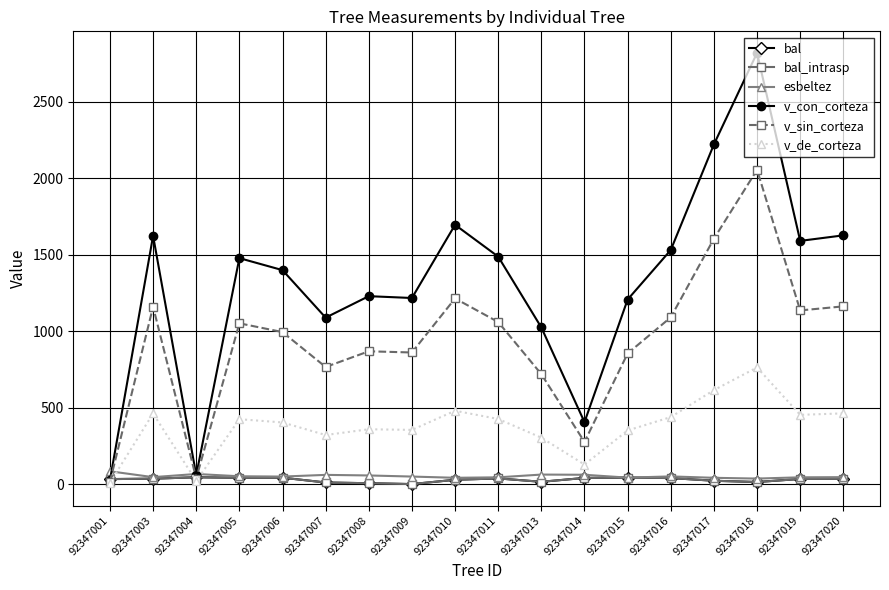

Rank the series by their maximum value, from lowest to highest.

bal, bal_intrasp, esbeltez, v_de_corteza, v_sin_corteza, v_con_corteza